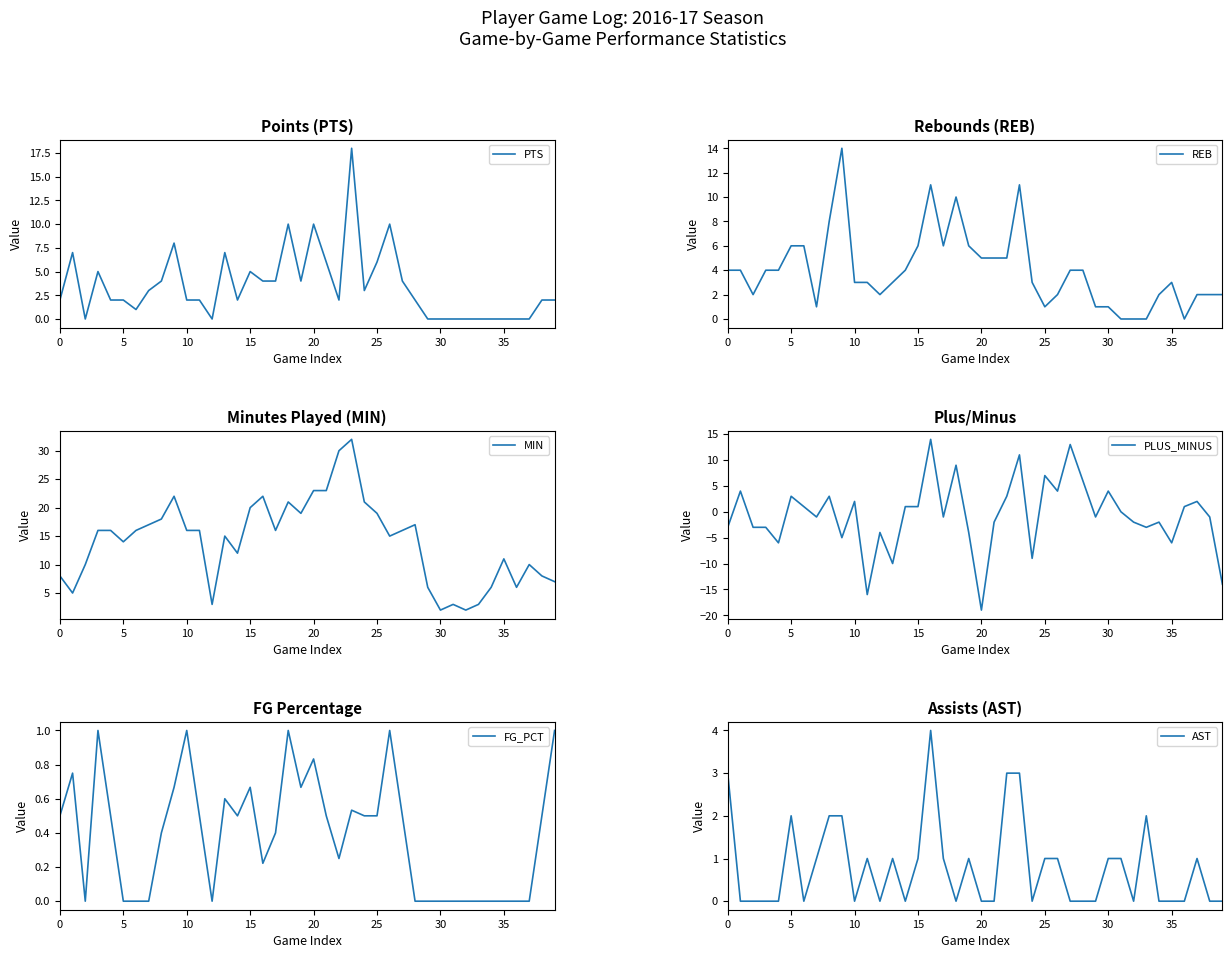

True or false: PTS has a value of 1 at 5.

False